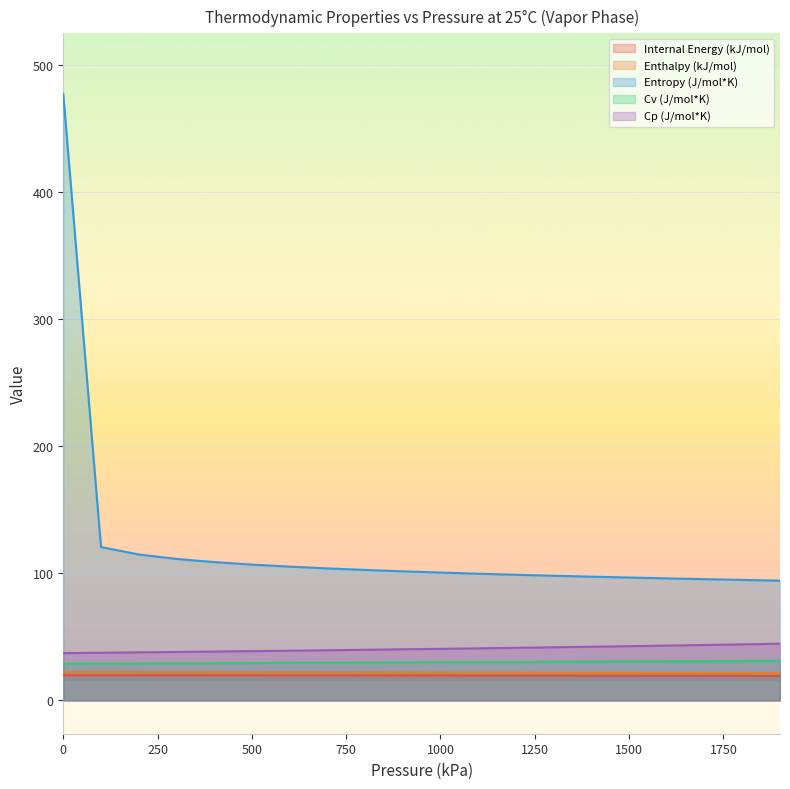

True or false: Cp (J/mol*K) and Internal Energy (kJ/mol) intersect in this chart.

False